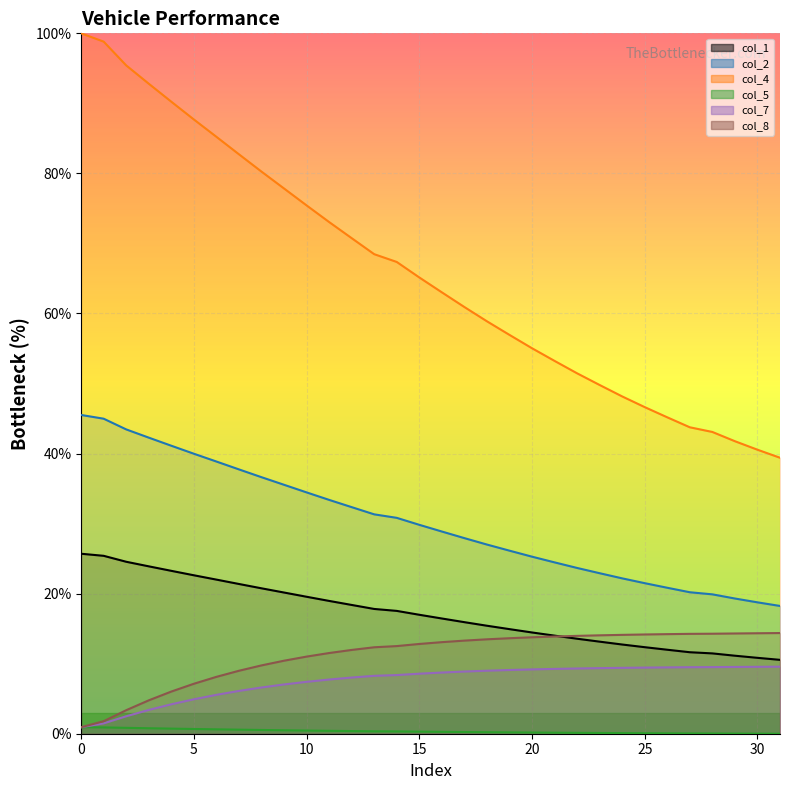

True or false: col_2 and col_8 intersect in this chart.

False